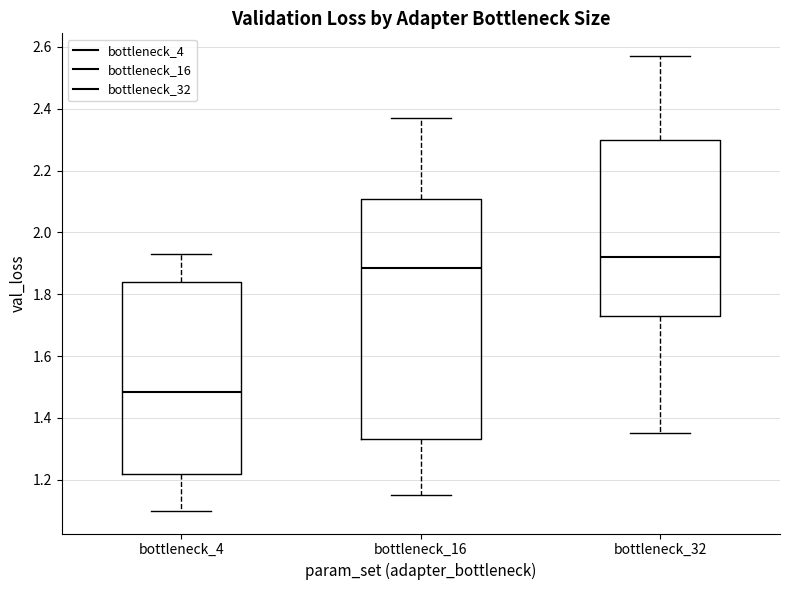

Which box is the tallest, from its lower edge to its upper edge?

bottleneck_16